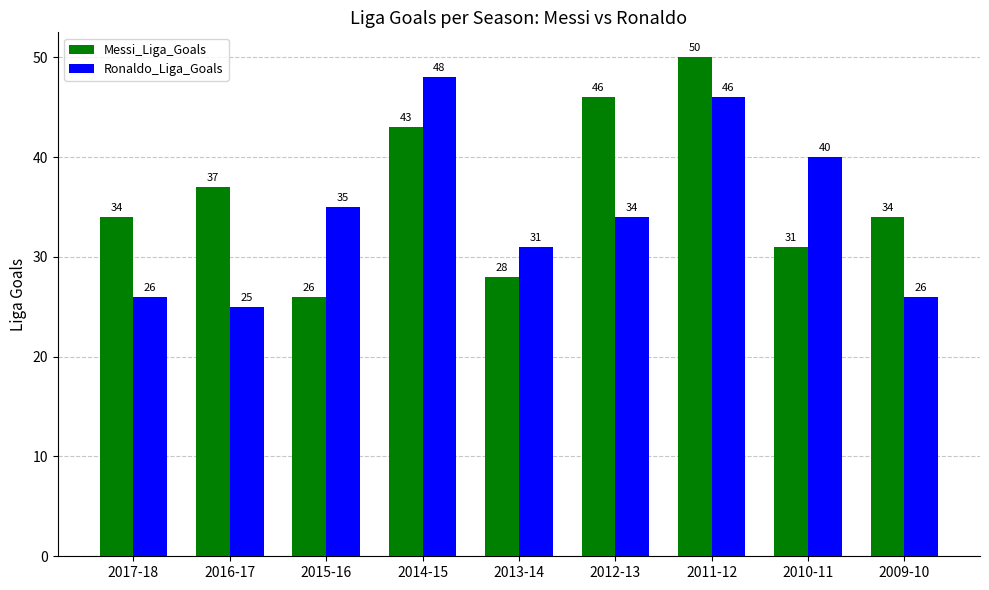

Which series has the largest range (max minus min)?

Messi_Liga_Goals